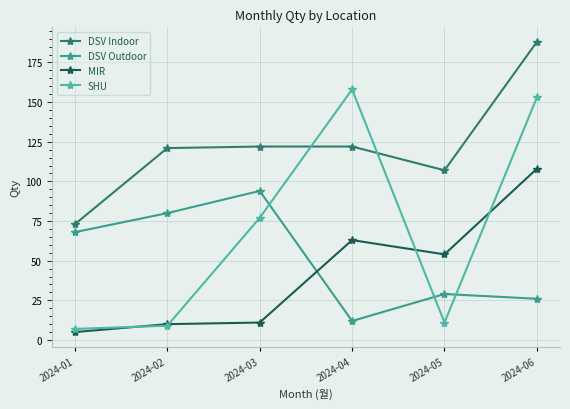

What is the difference between the MIR values at 2024-01 and 2024-02?

5